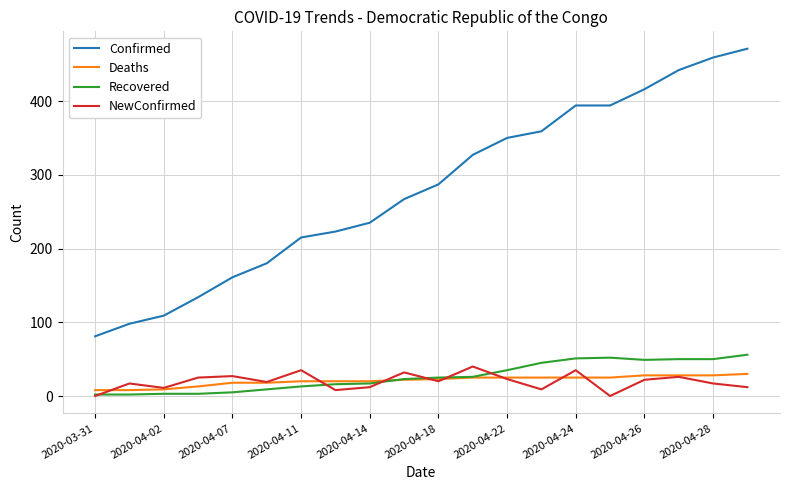

What is the maximum value shown in the chart?

471